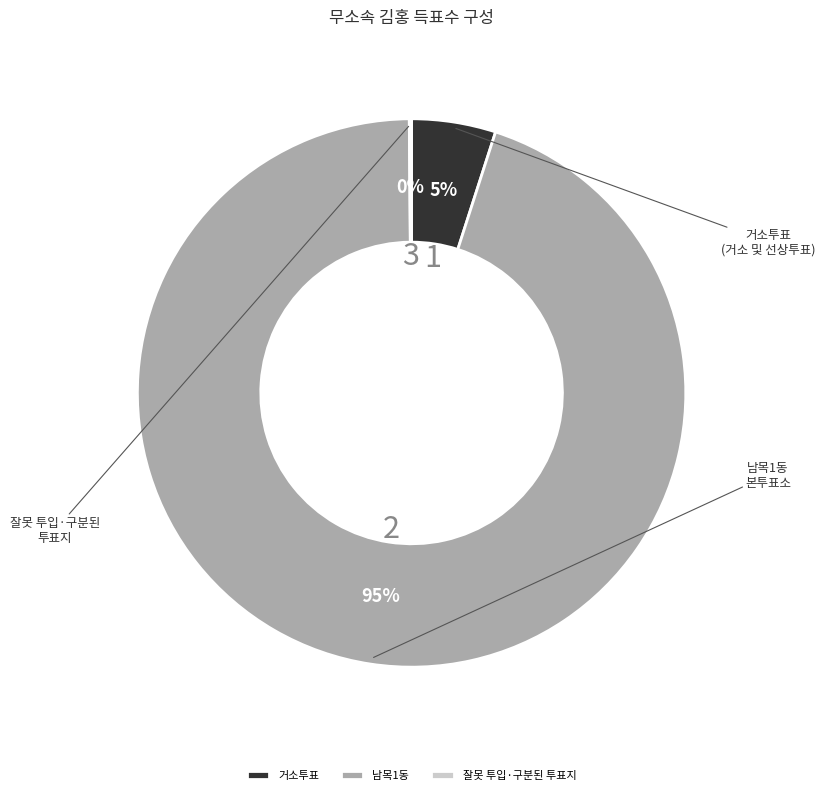

Count the number of slices in the pie.

3